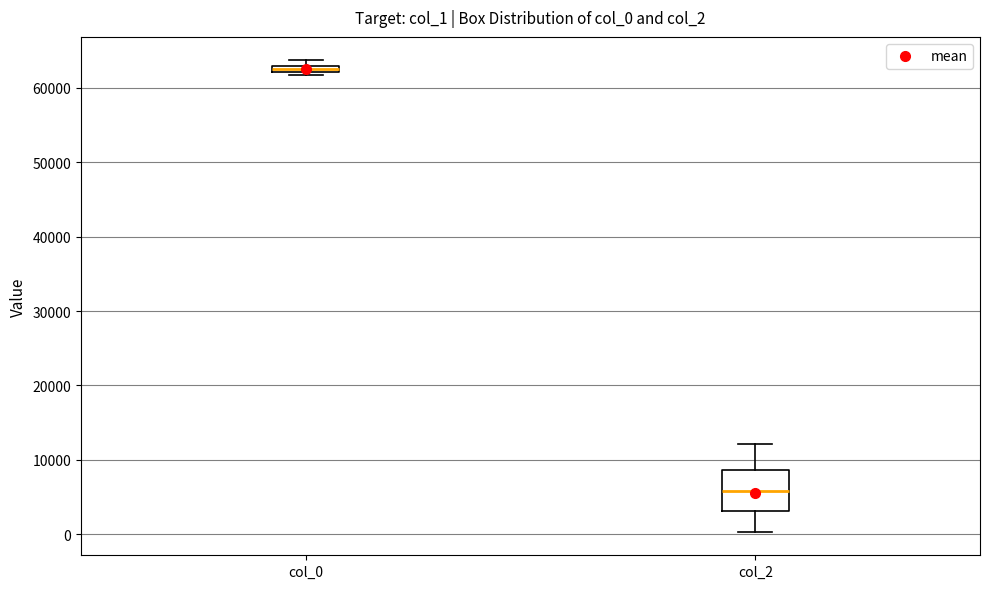

Which box's median line is the highest?

col_0